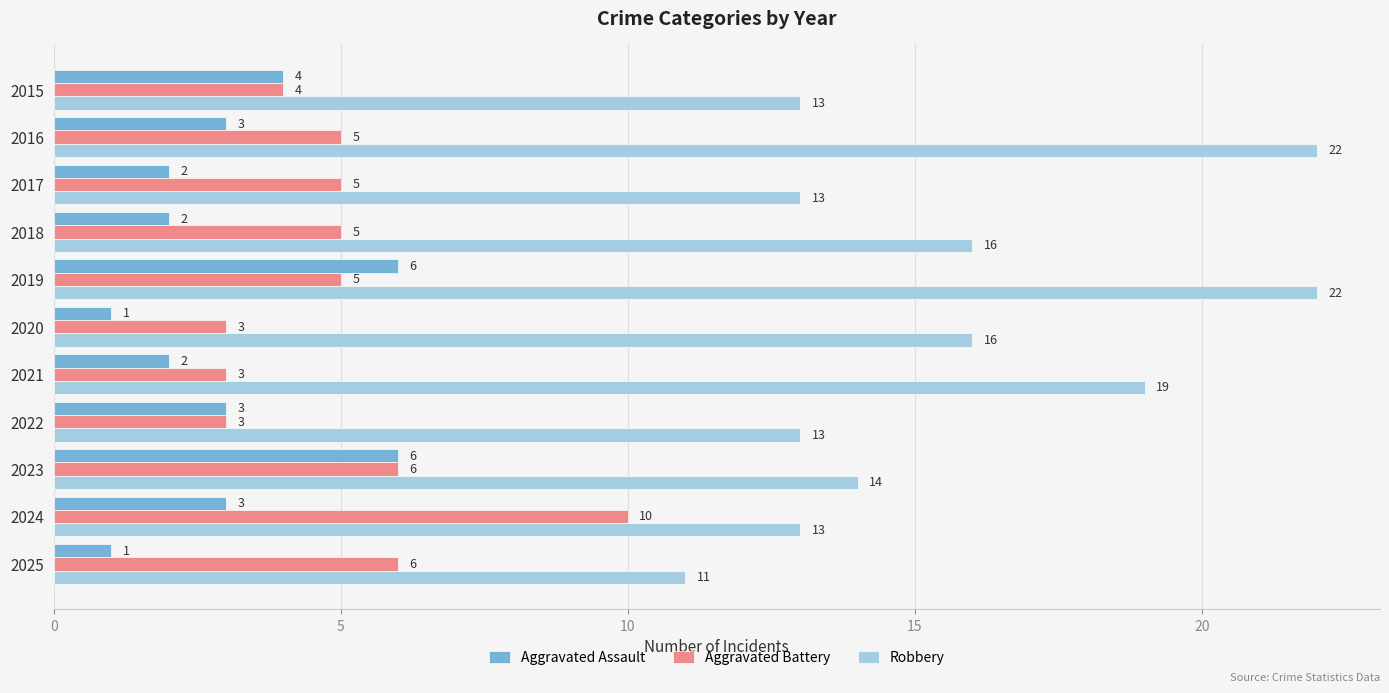

Which series has the largest total across all categories?

Robbery